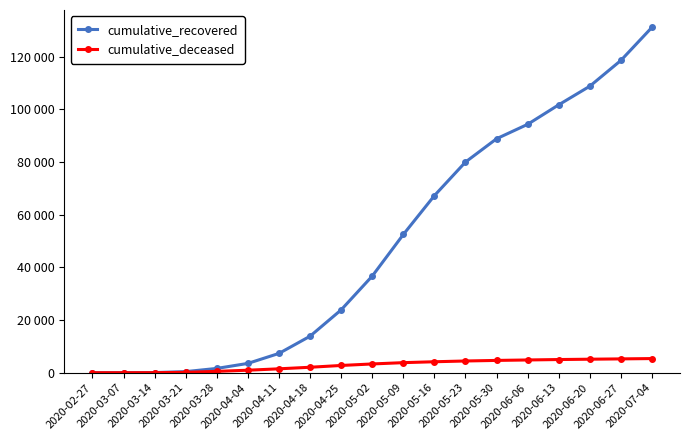

Rank the categories by cumulative_recovered value from highest to lowest.

2020-07-04, 2020-06-27, 2020-06-20, 2020-06-13, 2020-06-06, 2020-05-30, 2020-05-23, 2020-05-16, 2020-05-09, 2020-05-02, 2020-04-25, 2020-04-18, 2020-04-11, 2020-04-04, 2020-03-28, 2020-03-21, 2020-03-14, 2020-03-07, 2020-02-27